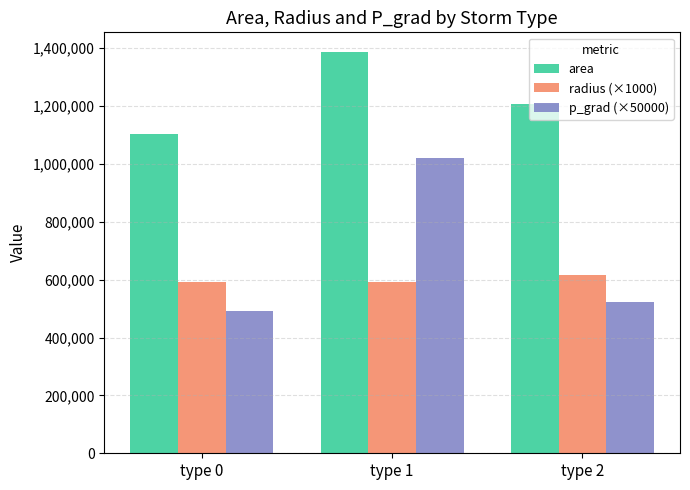

Between type 0 and type 1, which series saw the biggest shift?

p_grad (×50000)